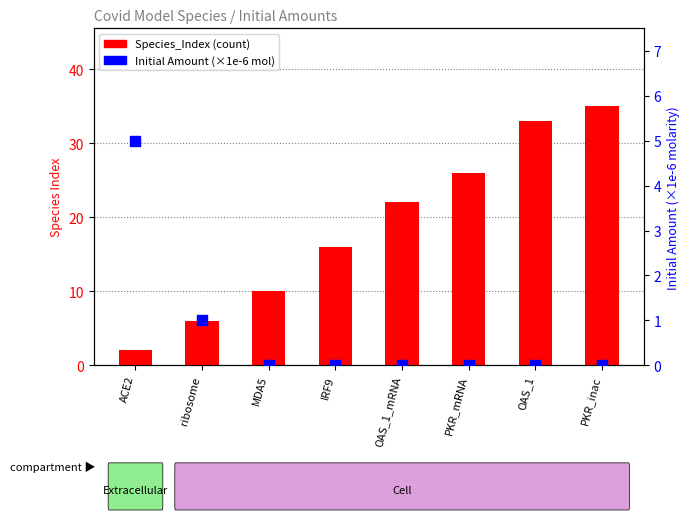

Is the value of Species_Index at OAS_1 greater than the value of Initial Amount (×1e-6 mol) at OAS_1_mRNA?

Yes